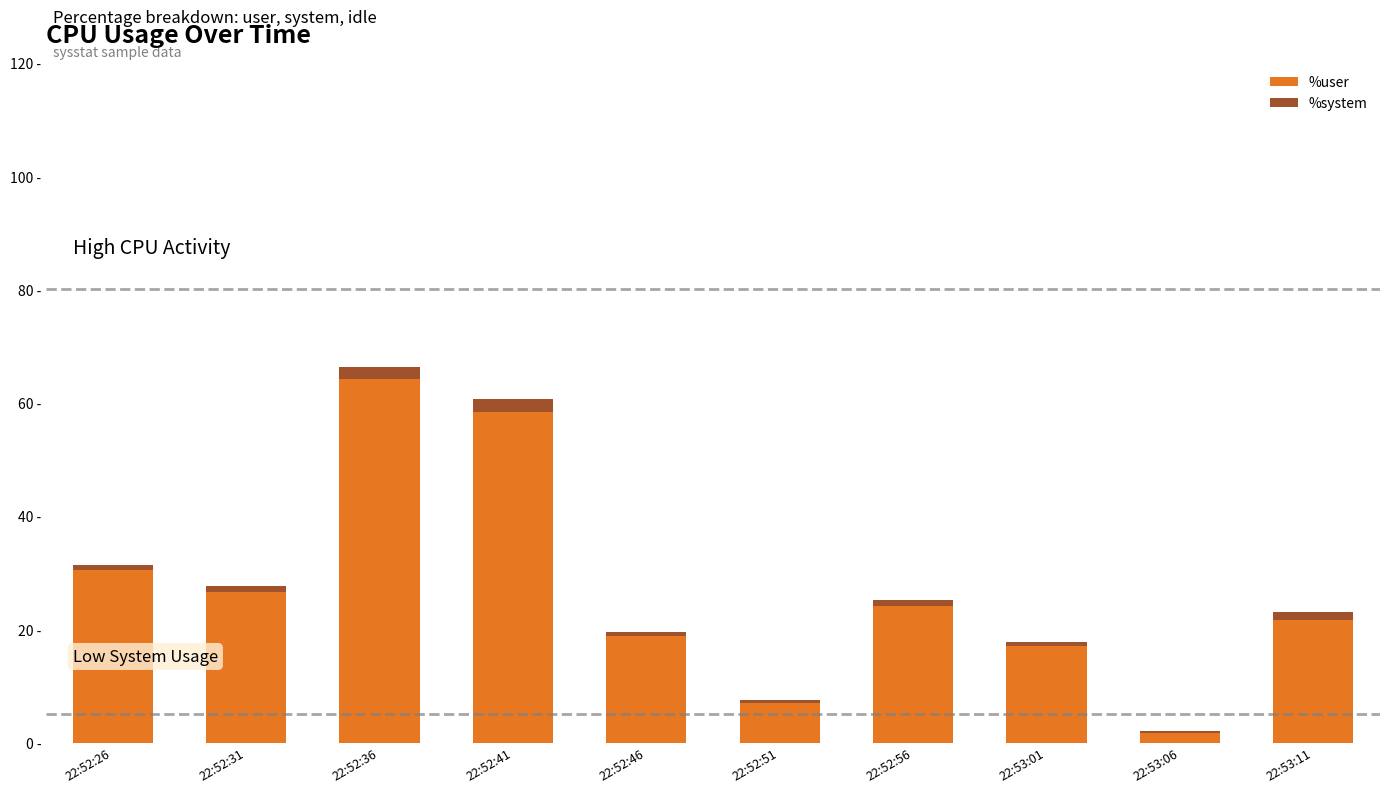

Read the %user value at 22:52:26.

30.4